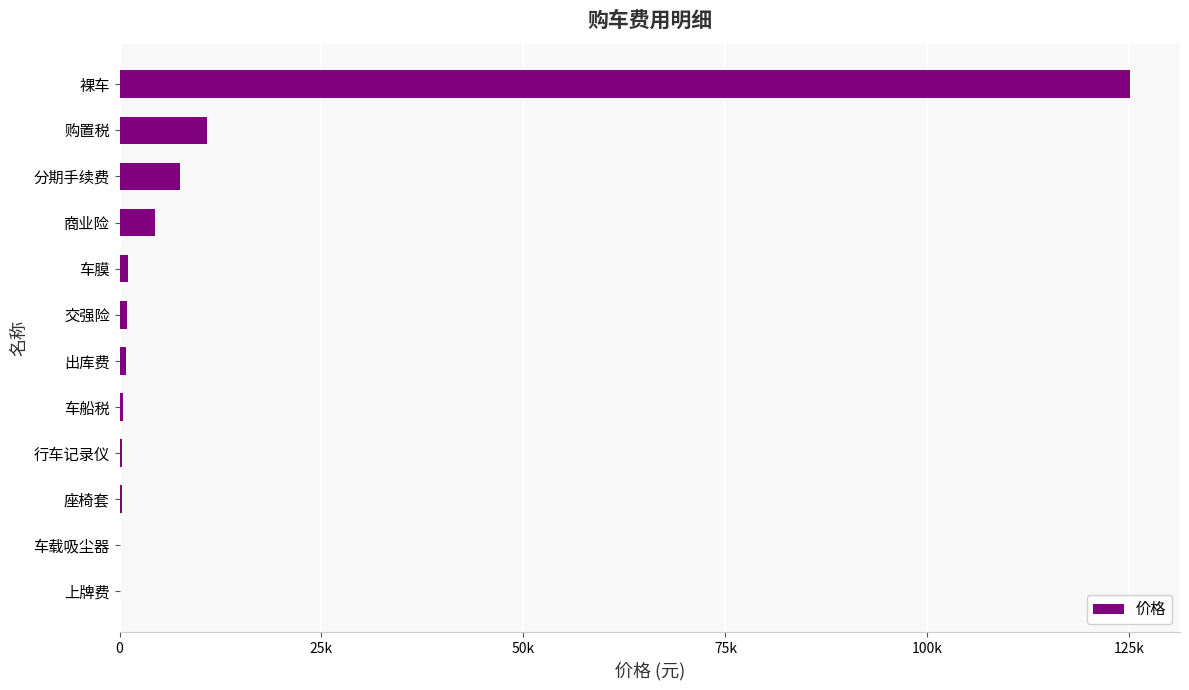

Which category has the highest value across all series?

裸车